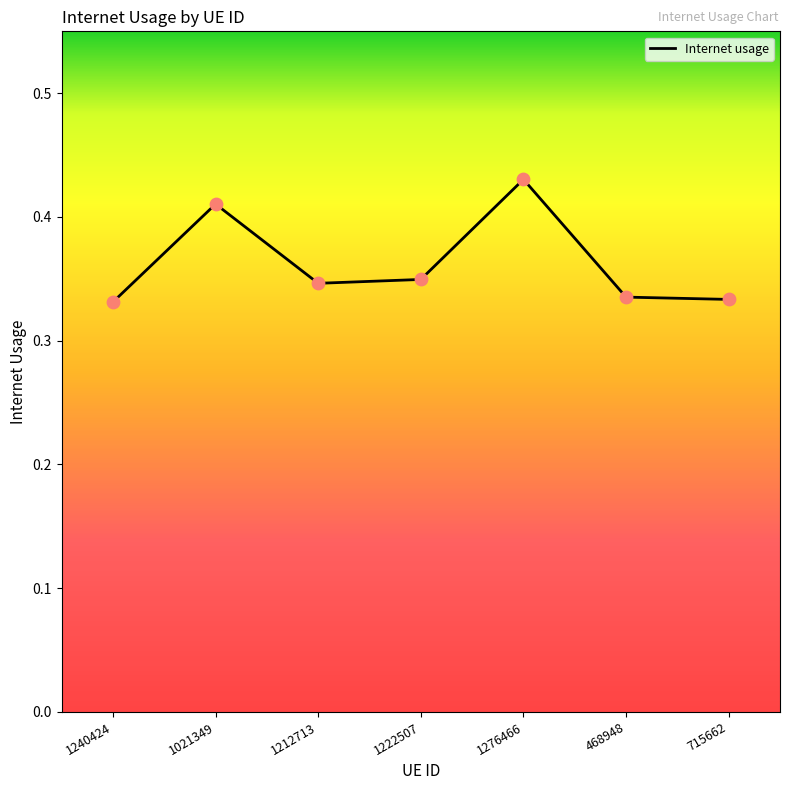

Which has a higher value, 1212713 or 1021349?

1021349